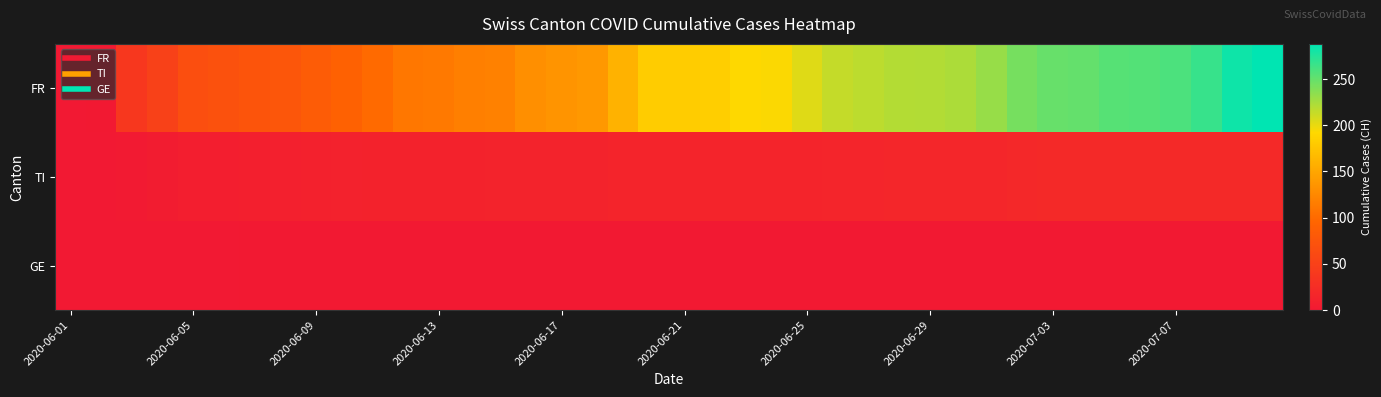

Reading left to right, what are all the values shown in this chart?

FR: 0	1	38	51	66	70	74	76	84	91	100	111	113	117	119	131	135	138	160	182	182	183	192	193	204	214	217	220	221	223	231	243	249	250	255	256	259	267	282	288
TI: 0	0	2	4	7	7	8	9	10	11	12	12	12	12	13	13	13	13	14	14	14	14	14	14	14	15	15	16	17	17	17	19	20	20	20	20	20	20	20	20
GE: 0	0	0	0	0	0	1	1	1	1	1	1	1	1	1	1	1	1	1	1	1	1	1	1	1	1	1	1	1	1	1	1	1	1	1	1	1	1	1	1